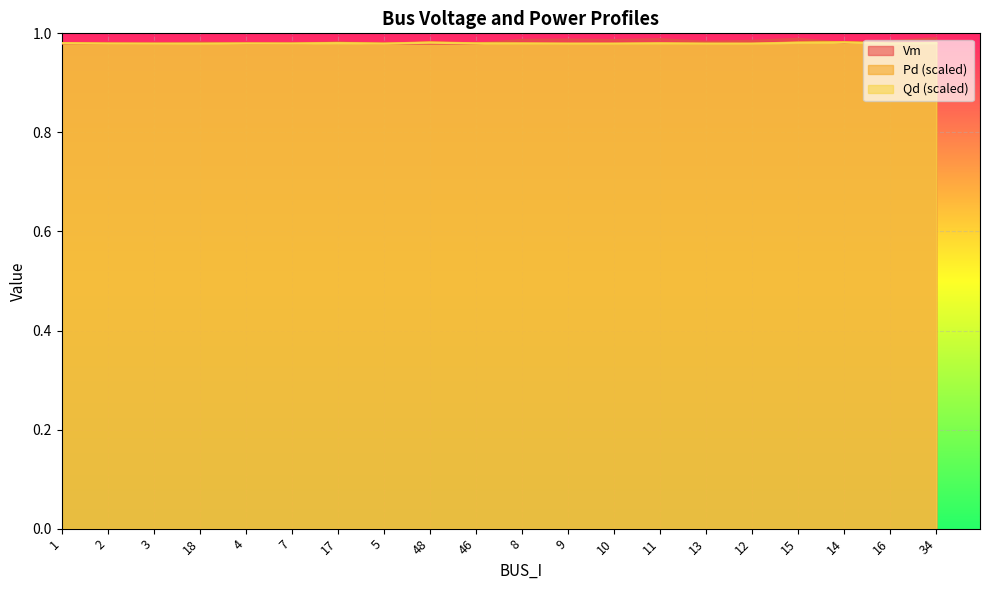

What is the label of the 2nd point from the right?

16